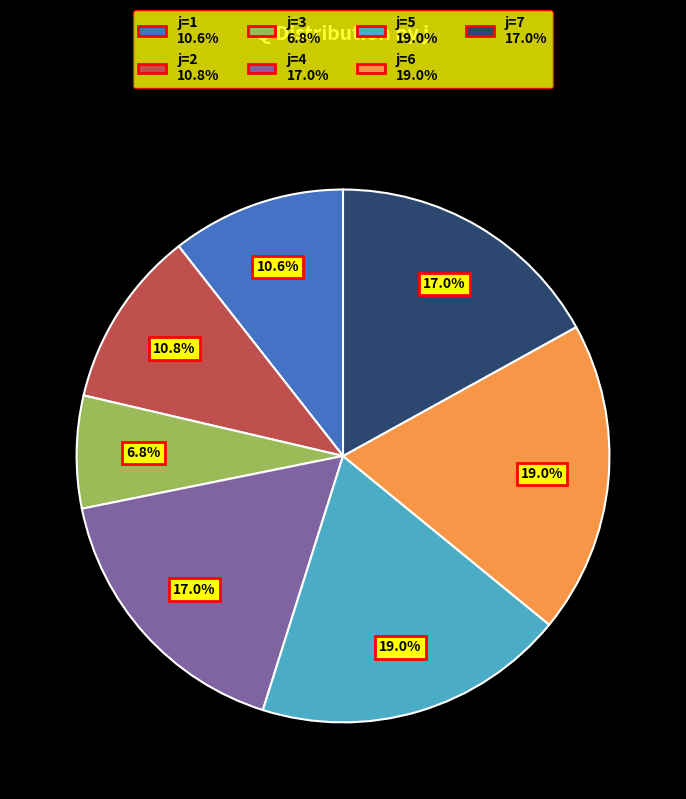

Does j=7 represent more than half of the total?

No